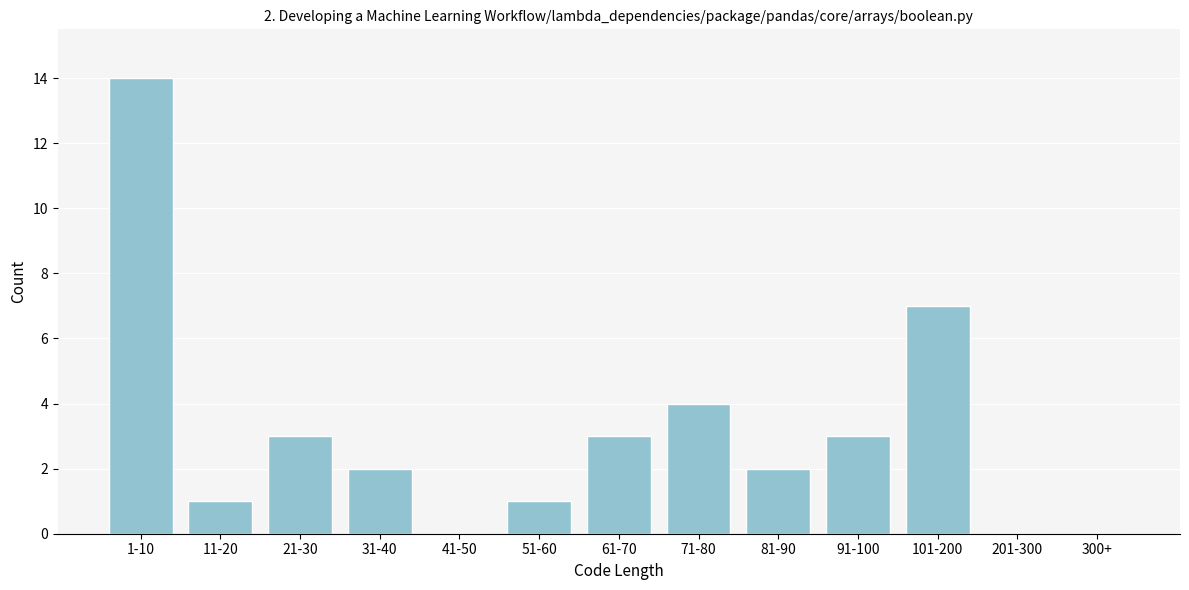

Reading left to right, list all the values displayed in this chart.

1-10=14	11-20=1	21-30=3	31-40=2	41-50=0	51-60=1	61-70=3	71-80=4	81-90=2	91-100=3	101-200=7	201-300=0	300+=0